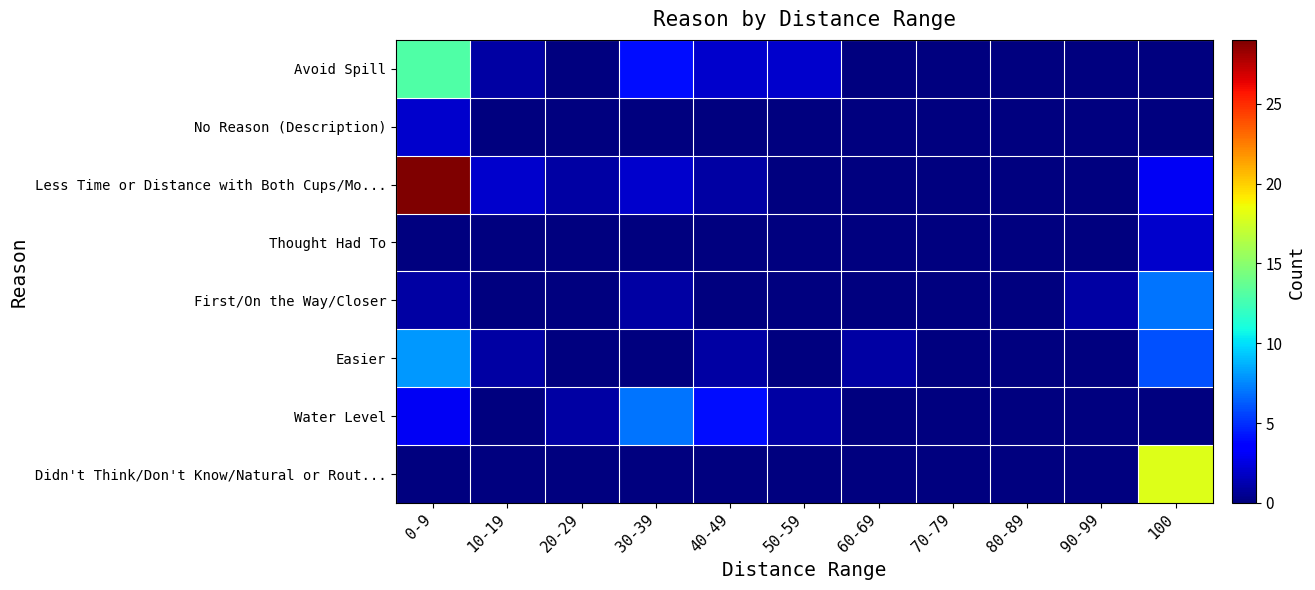

Which category has the lowest value across all series?

20-29